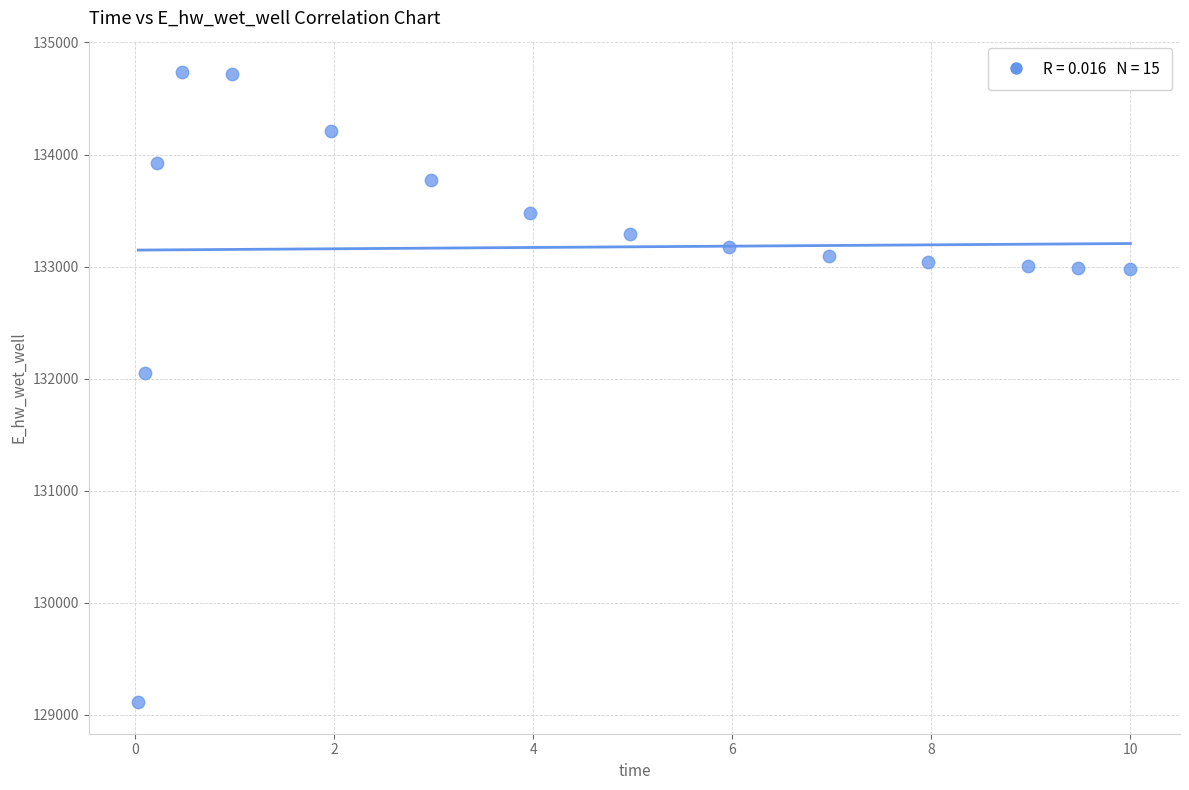

What Y value in the scatter plot is closest to 131922?

132045.0